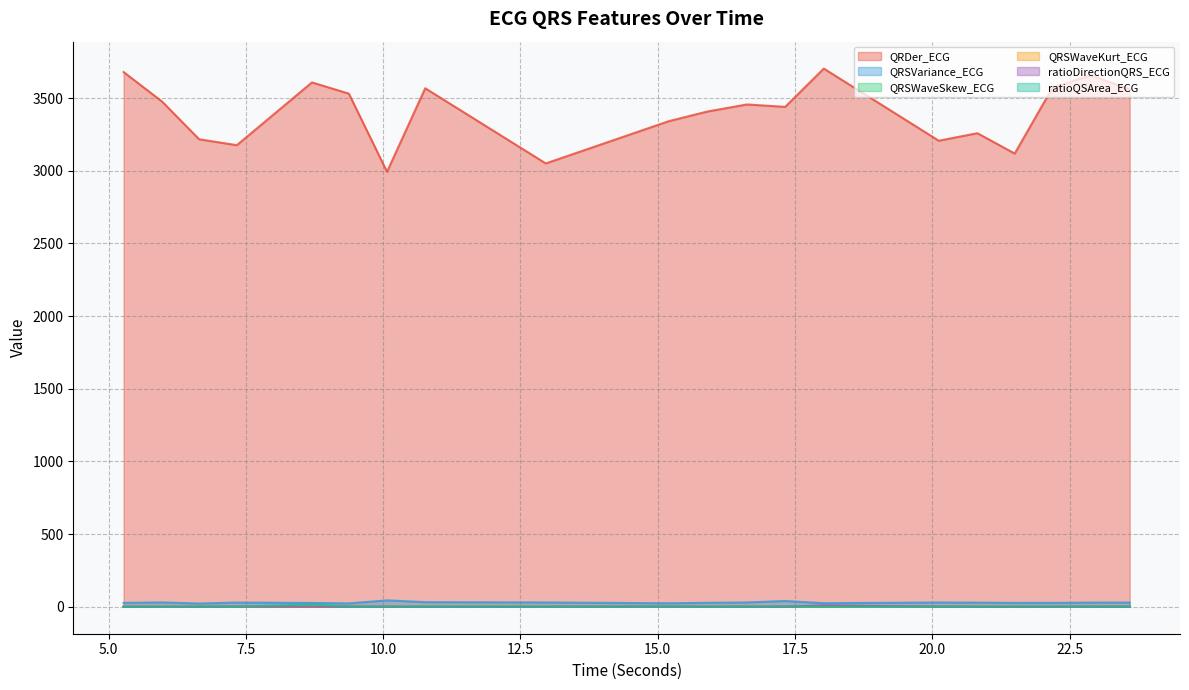

What is the difference between the highest and lowest values at 15.203125?

3340.6